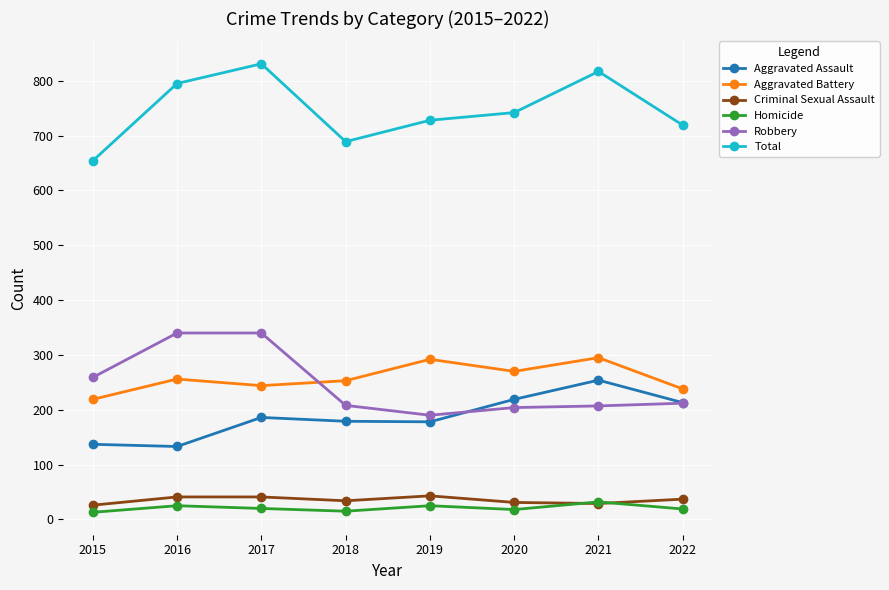

Which series changed the most between 2019 and 2021?

Total